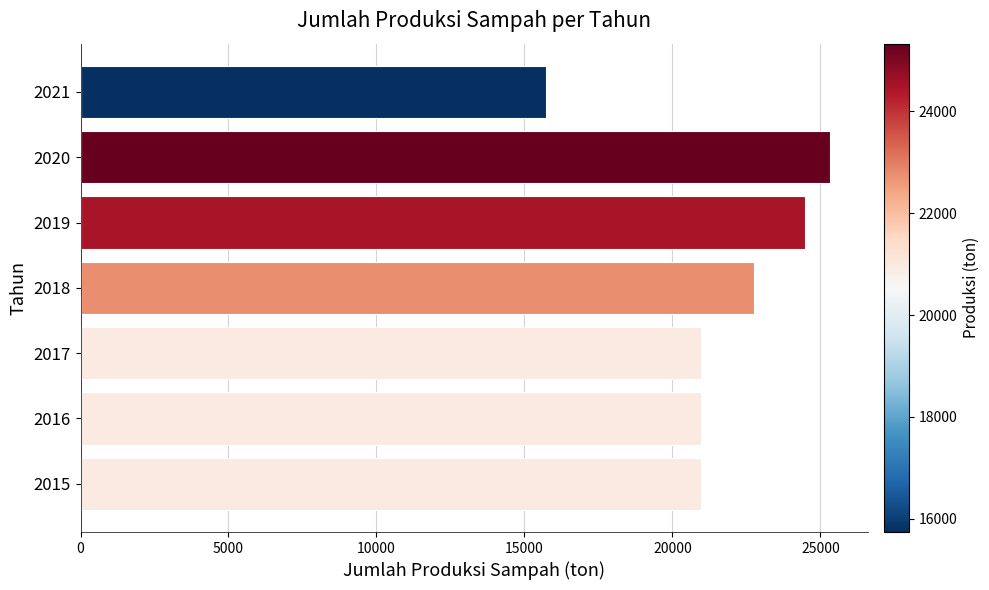

How many values exceed 20969?

6